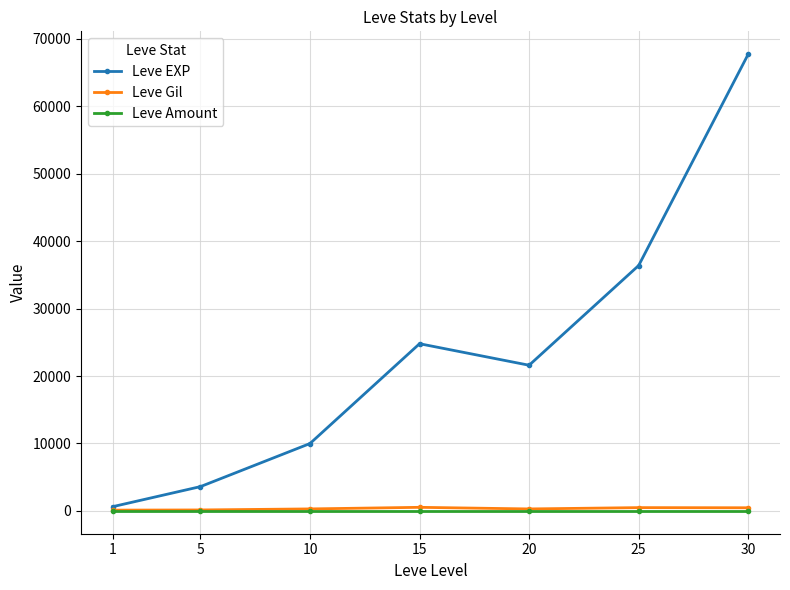

What is the difference between the Leve Gil values at 30 and 15?

66